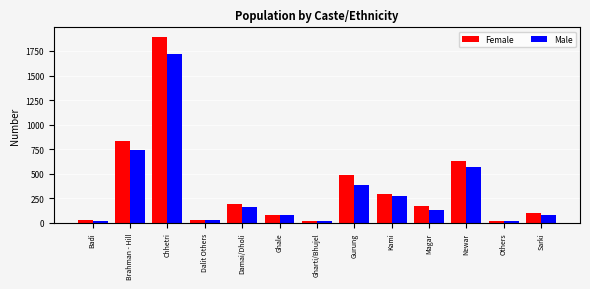

Where is Male nearest to the value 865?

Brahman - Hill